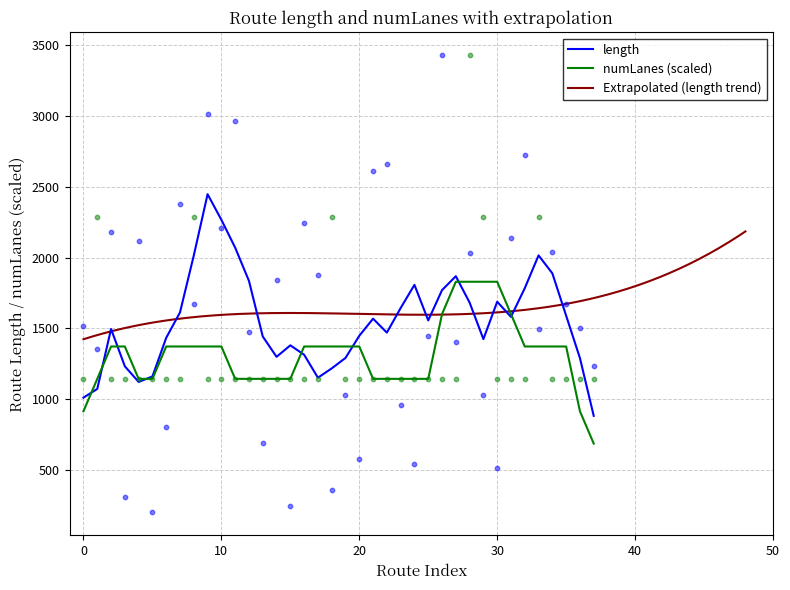

Which series contains the lowest Y value?

length